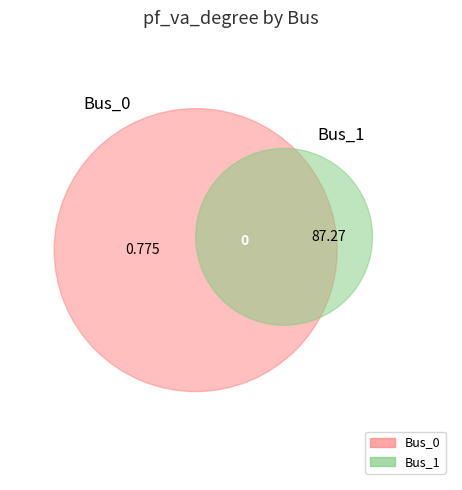

How many slices are in this pie chart?

2